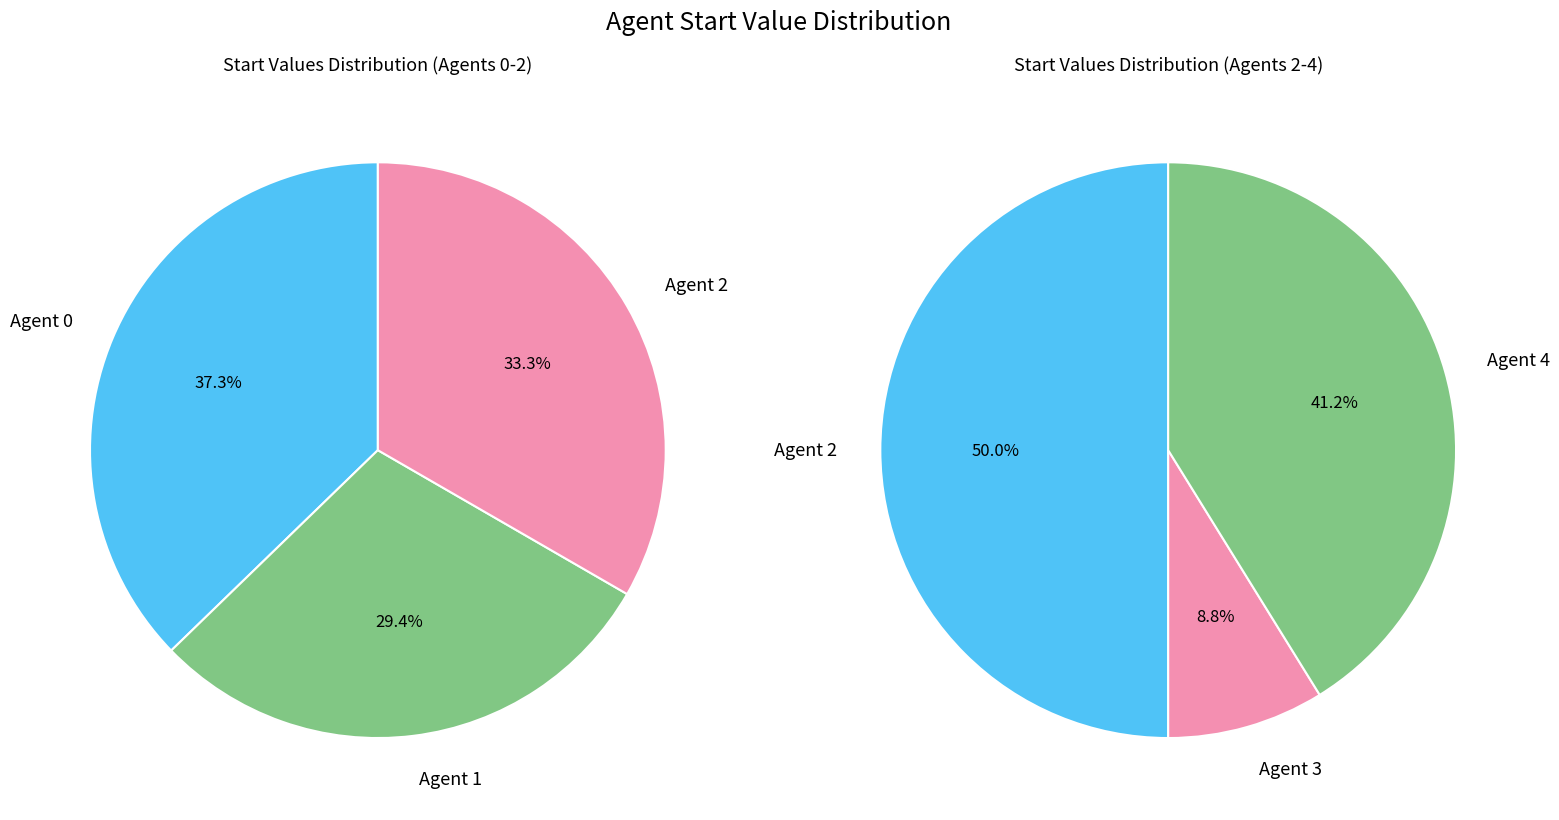

Does 3 represent more than half of the total?

No